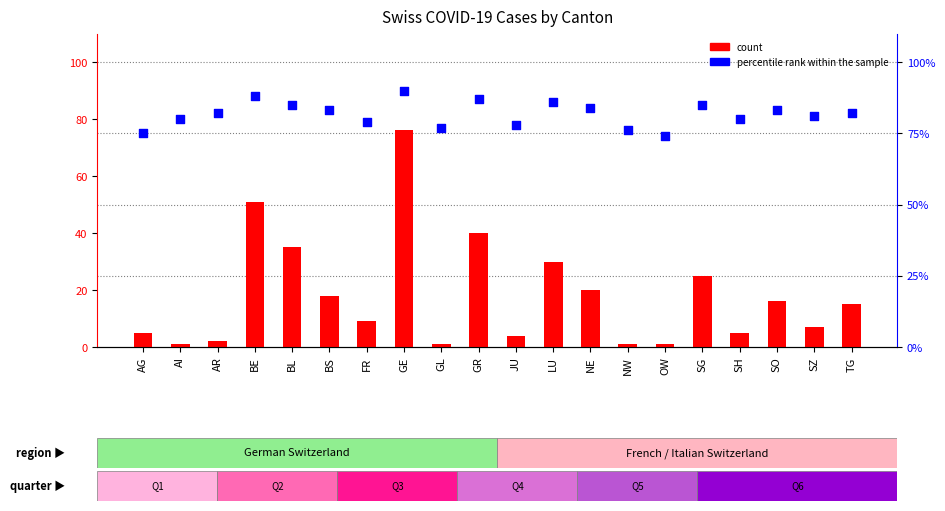

What are all the series names shown in the legend?

count, percentile rank within the sample